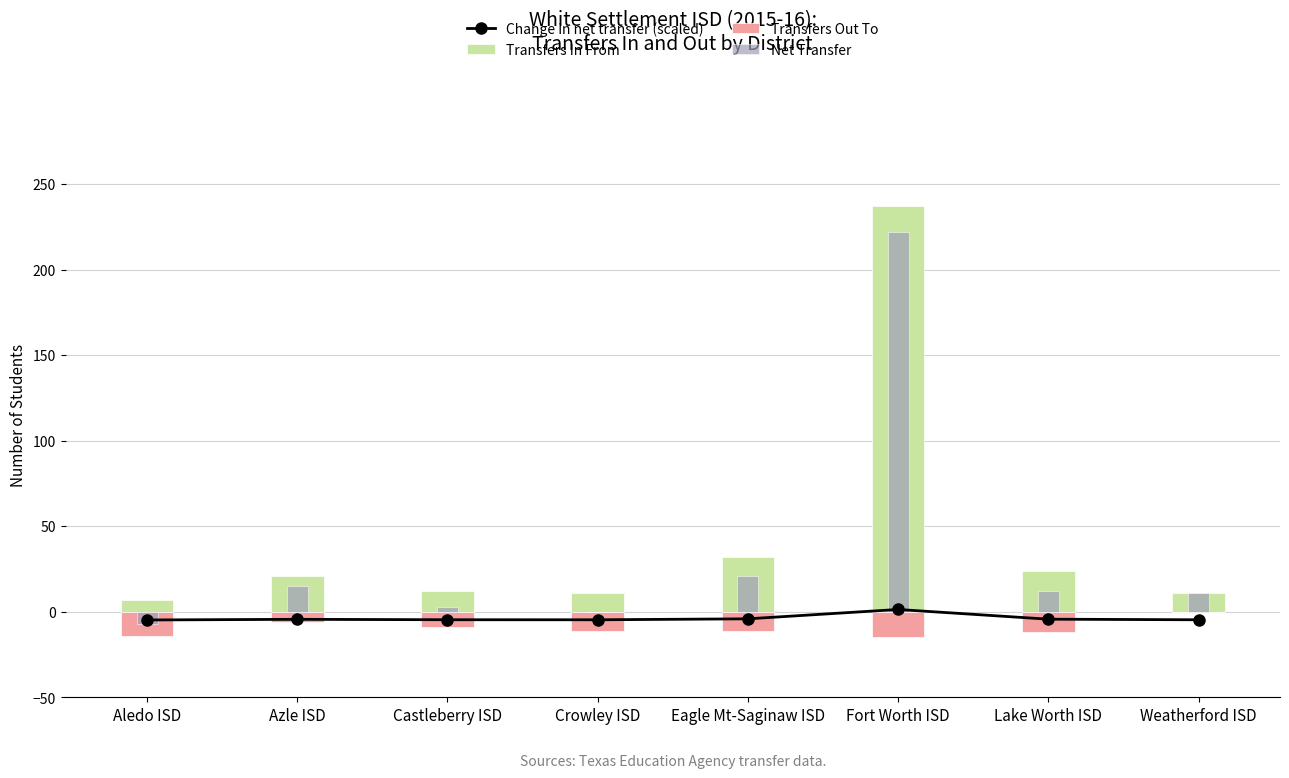

What is the label of the 6th bar from the left?

Fort Worth ISD